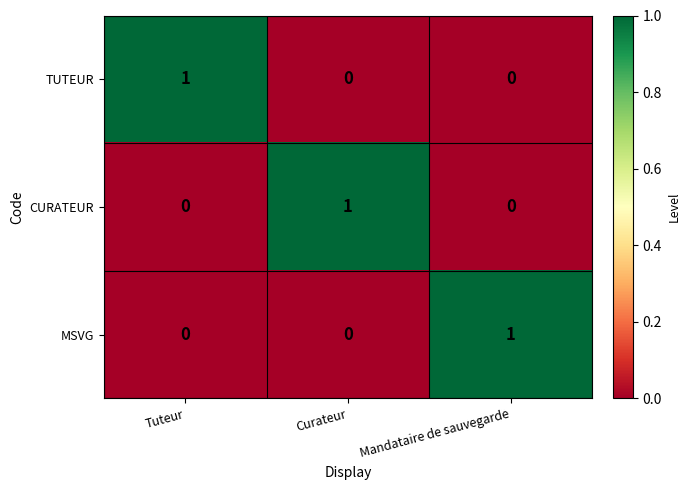

Count the MSVG values in the range 0 to 1.

3